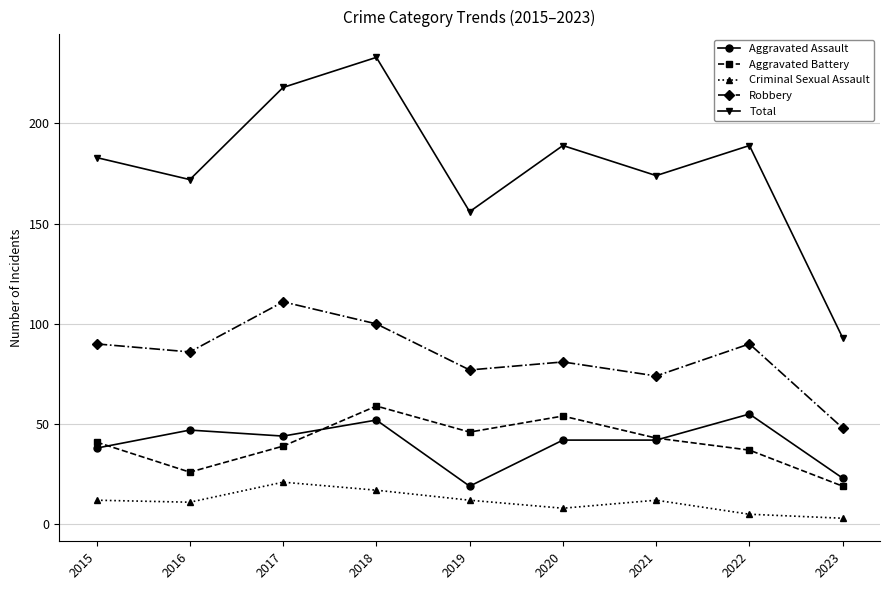

Where is the first local minimum for Robbery?

2016